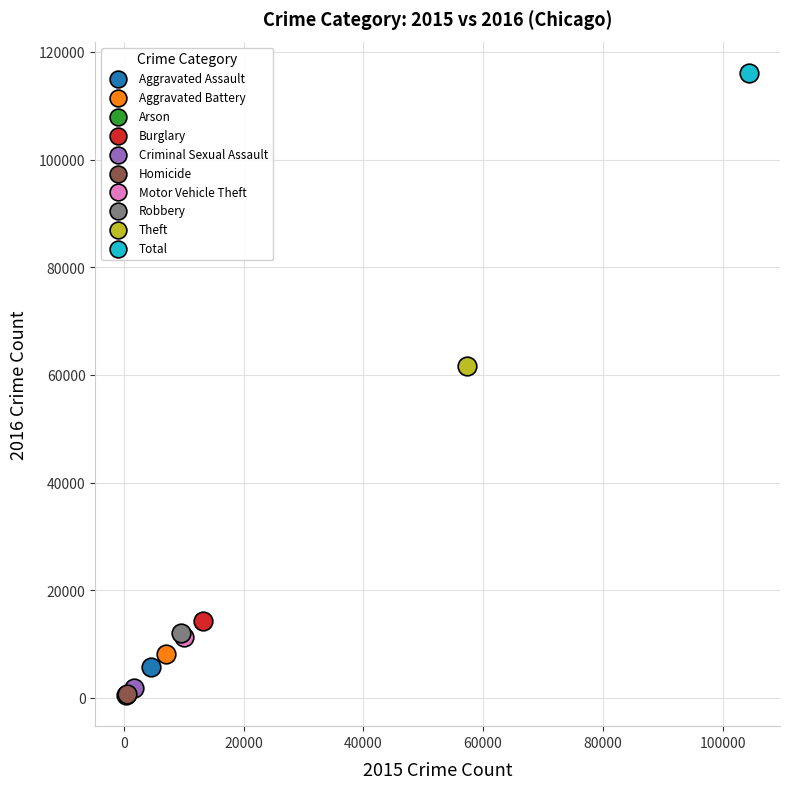

What are all the series names shown in the legend?

Aggravated Assault, Aggravated Battery, Arson, Burglary, Criminal Sexual Assault, Homicide, Motor Vehicle Theft, Robbery, Theft, Total